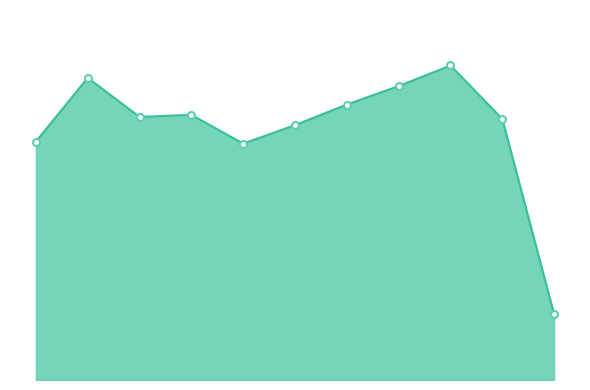

Reading right to left, extract all data points from this chart.

32	127	153	143	134	124	115	129	128	147	116